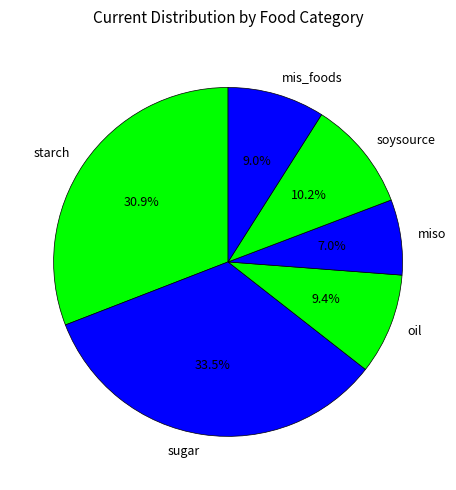

Is there any slice that represents more than half of the pie?

No